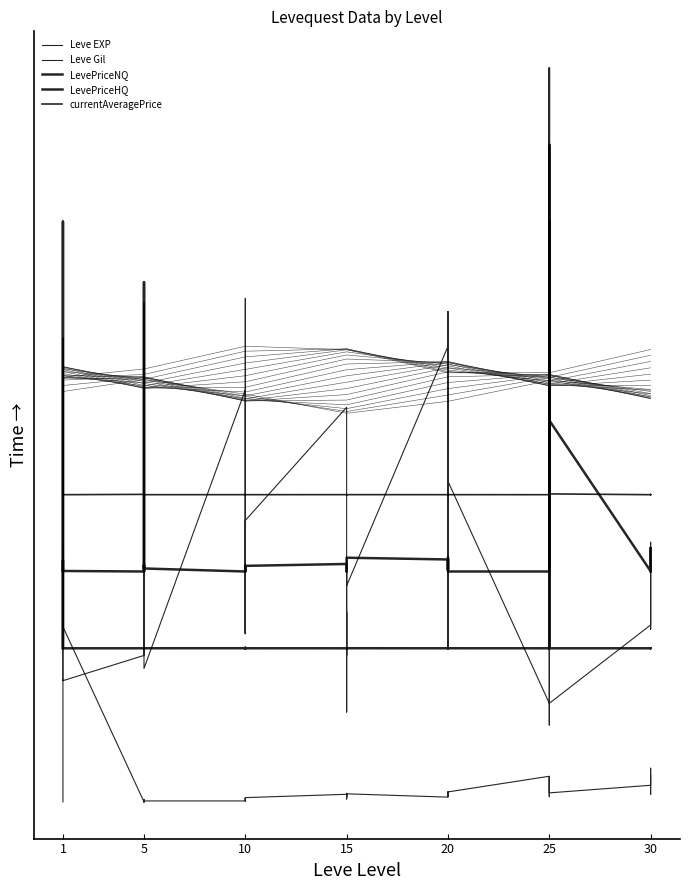

Which series has the largest total across all categories?

currentAveragePrice